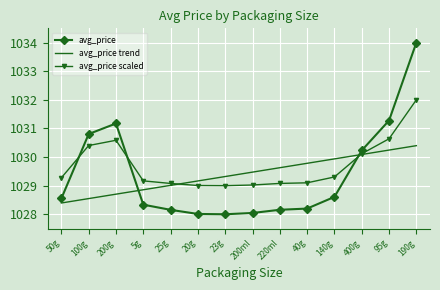

Between 40g and 140g, which series saw the biggest shift?

avg_price